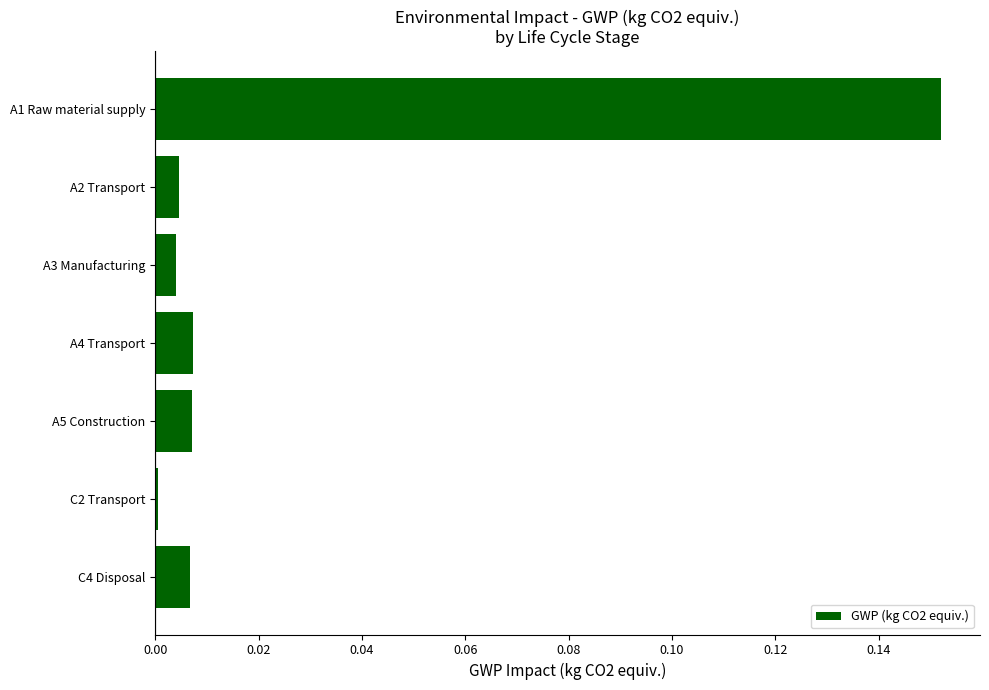

Is it true that the value at A5 Construction is 0.0?

True